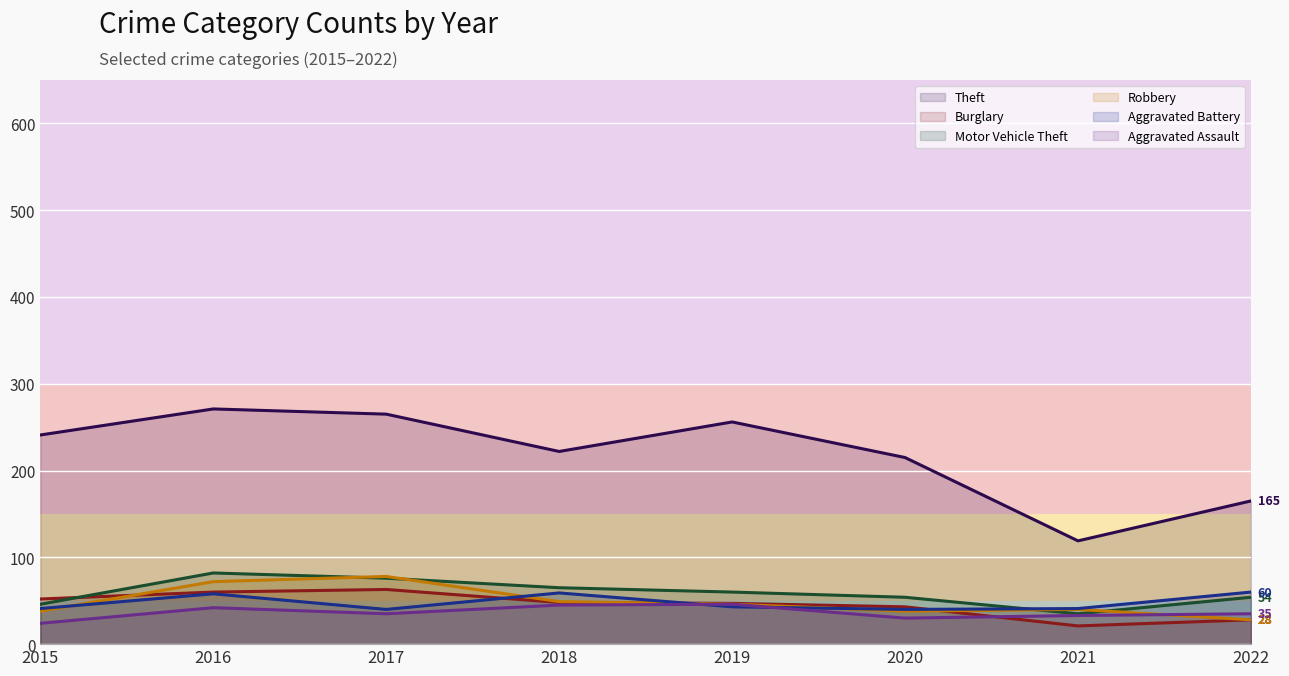

What is the value of the Burglary point at the 6th from the left?

43